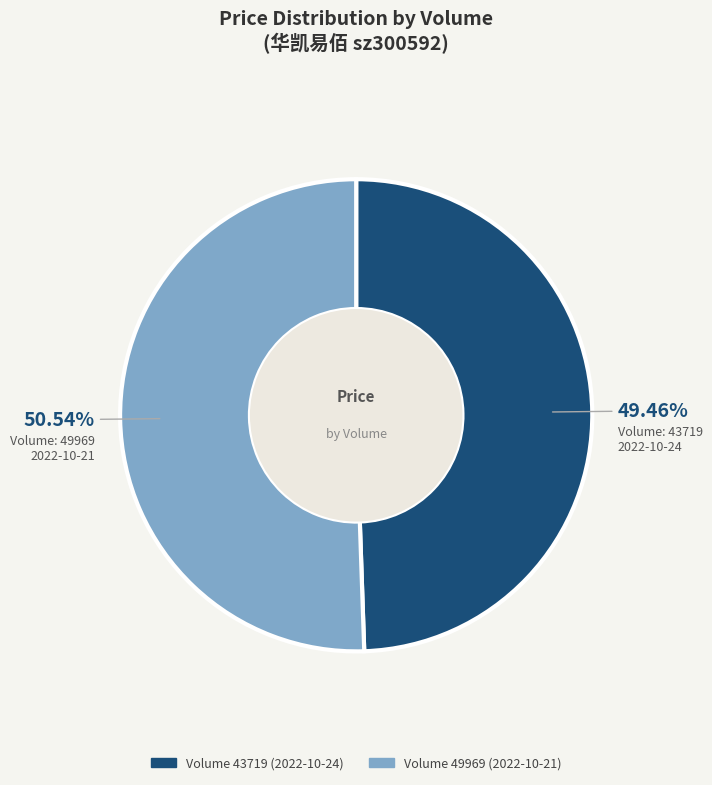

What is the ratio of the value at Volume 43719 (2022-10-24) to the value at Volume 49969 (2022-10-21)?

1.0